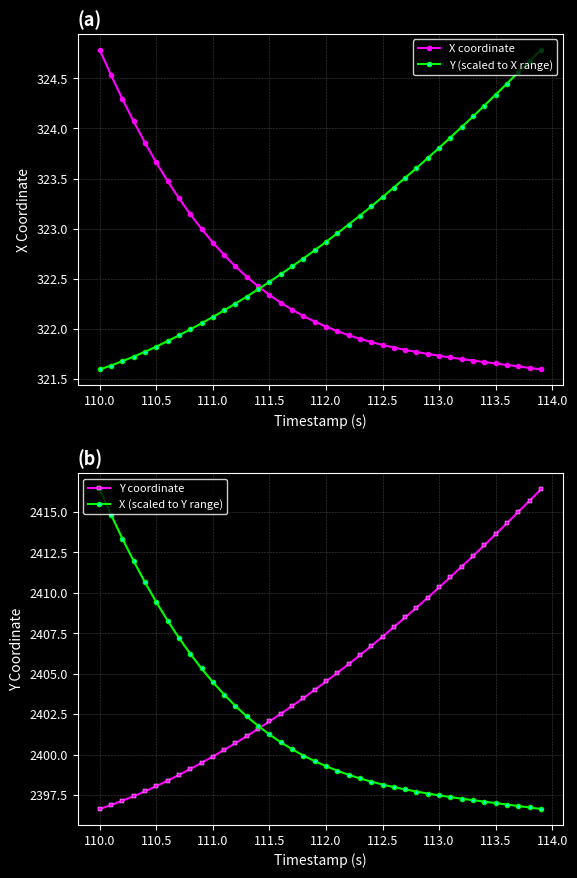

At which label does X coordinate reach its peak?

110.0